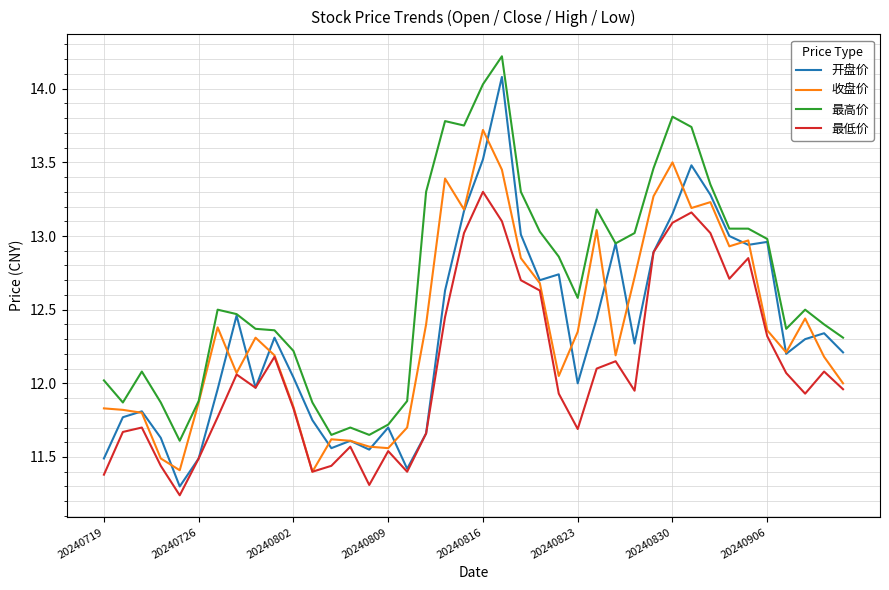

Which series has the largest total across all categories?

最高价